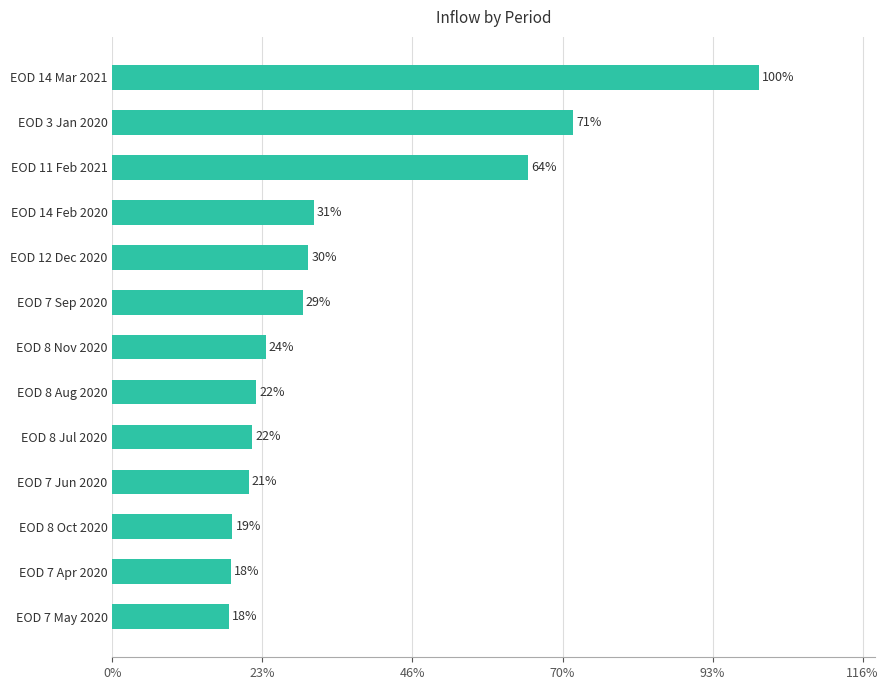

Are the bars horizontal?

Yes